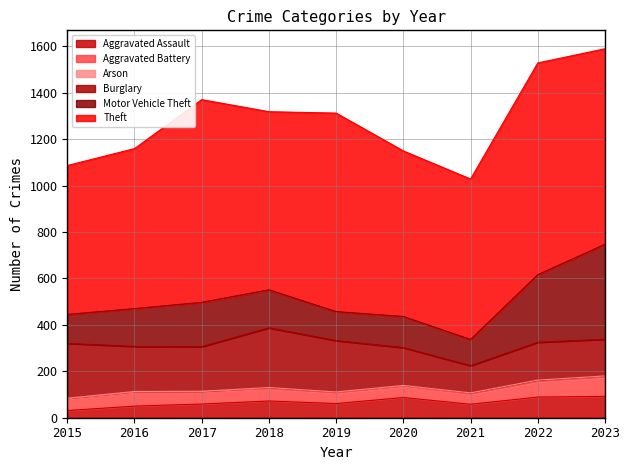

At 2015, list the series in order from largest to smallest.

Theft, Burglary, Motor Vehicle Theft, Aggravated Battery, Aggravated Assault, Arson